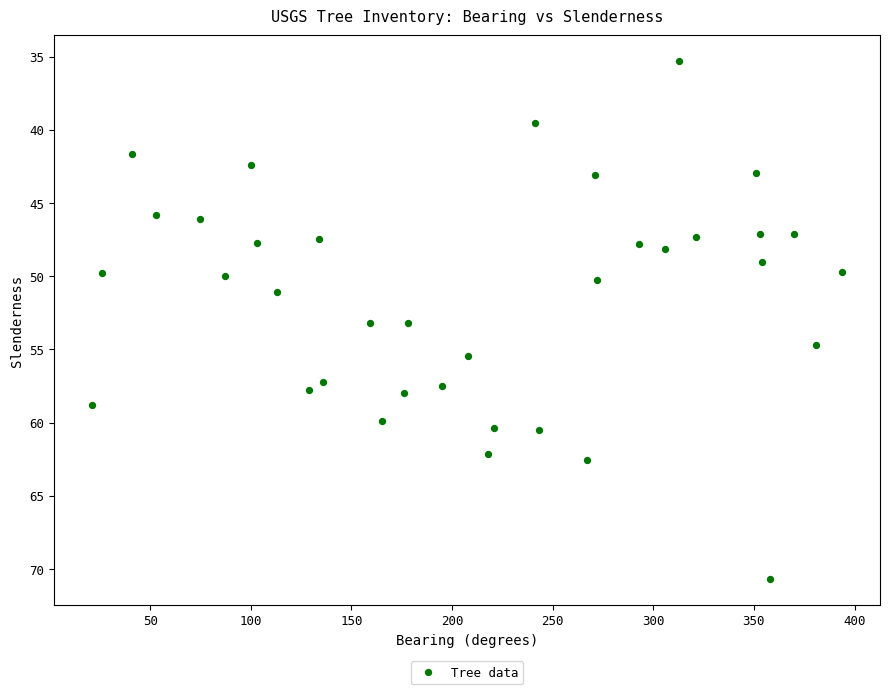

What is the range of X values (max minus min)?

373.0